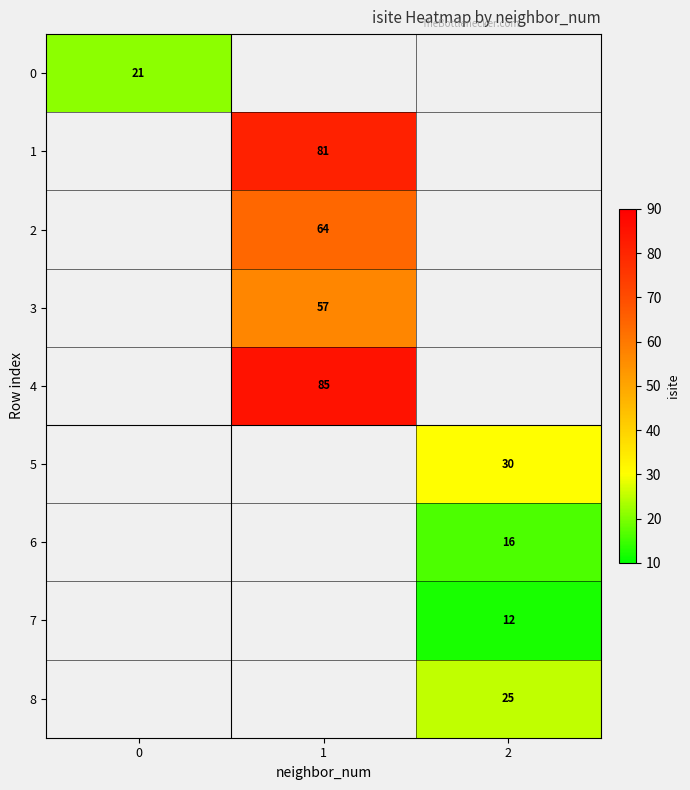

Count the number of data series in this chart.

9